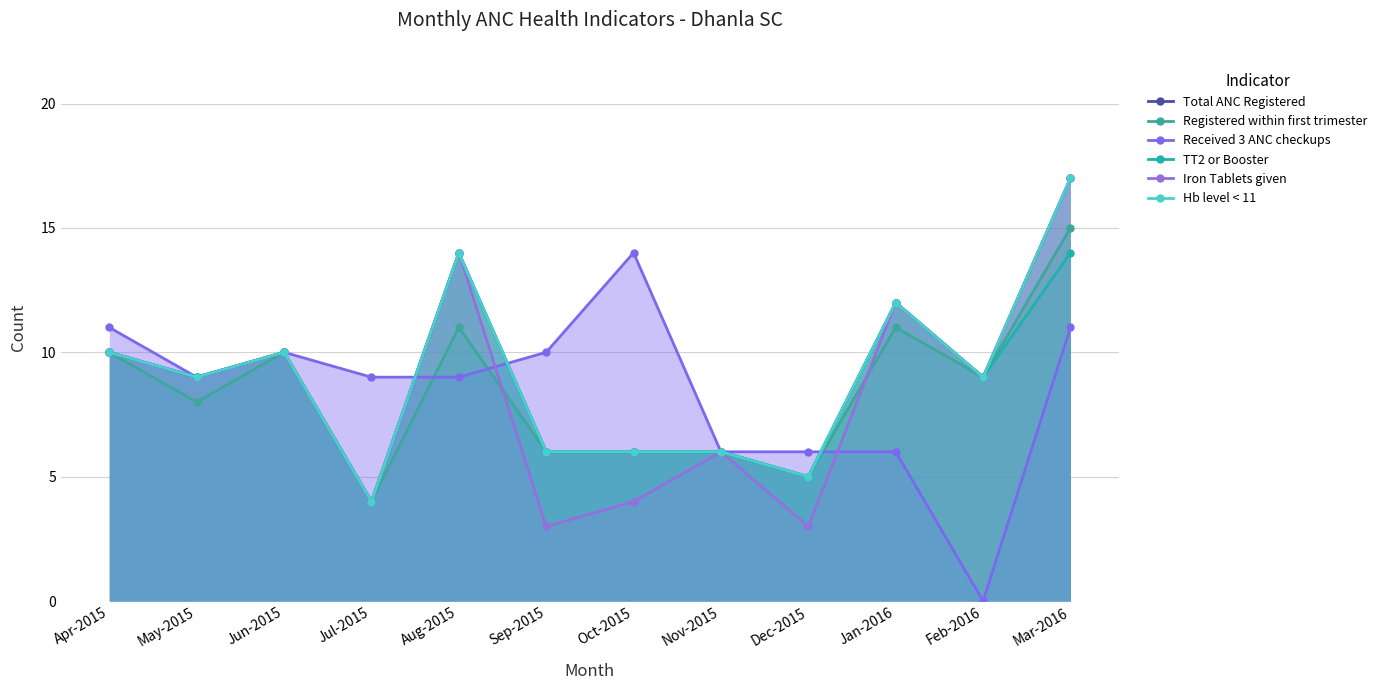

Which series has the largest total across all categories?

Total ANC Registered